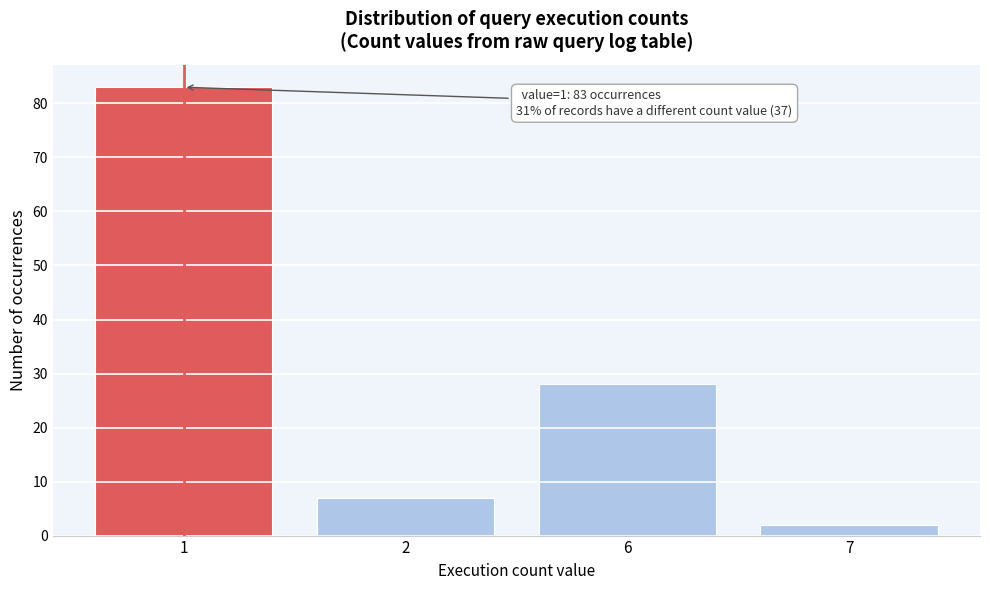

Reading right to left, what are all the values shown in this chart?

2	28	7	83